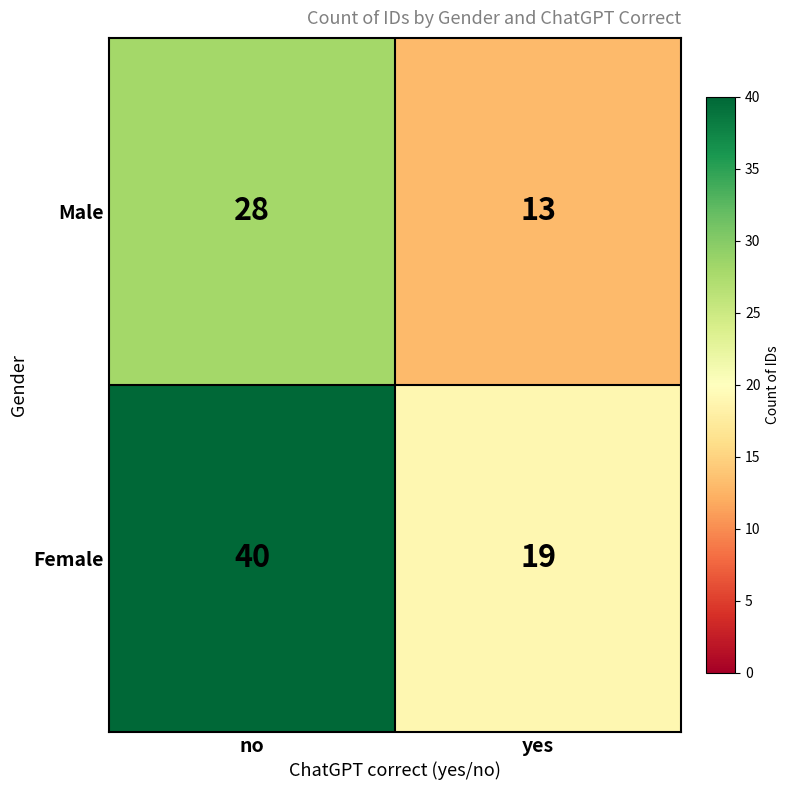

Reading left to right, list all the values displayed in this chart.

Male: no=28	yes=13
Female: no=40	yes=19